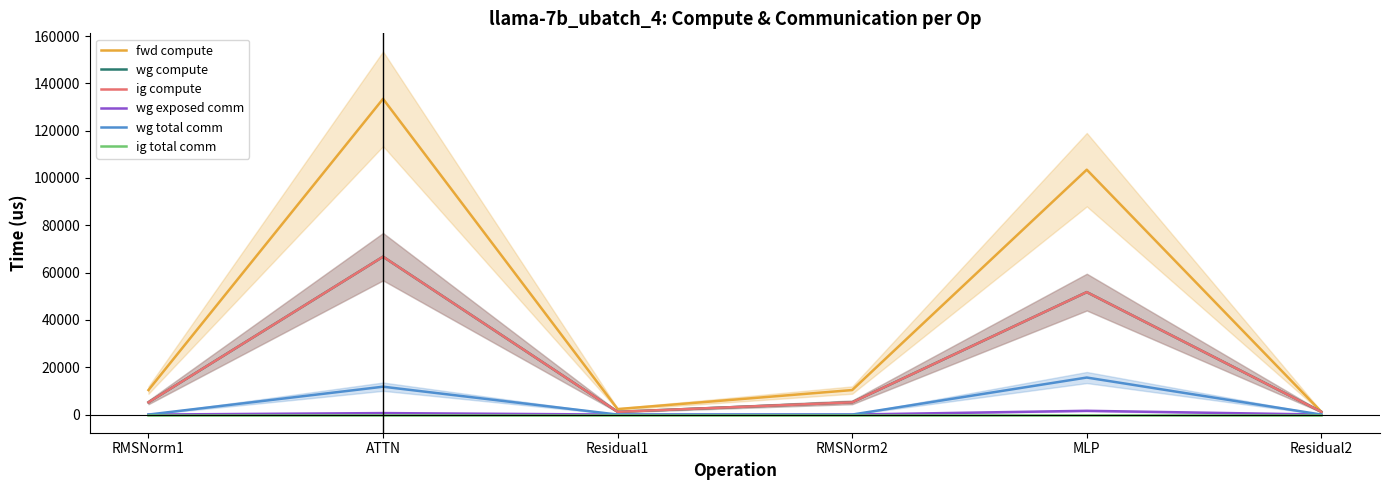

Which has a higher value, MLP or RMSNorm1?

MLP